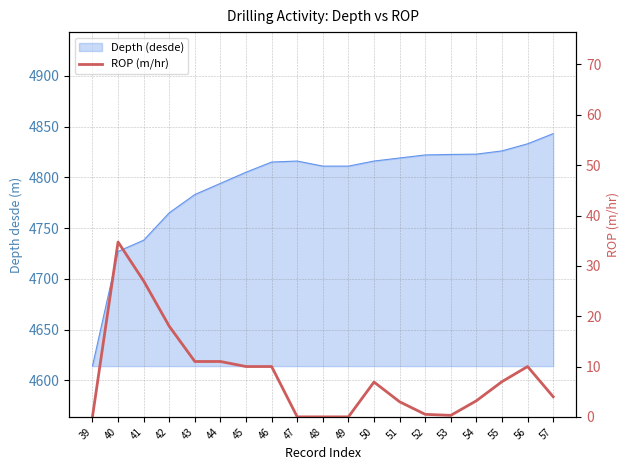

Where is the first local minimum?

53